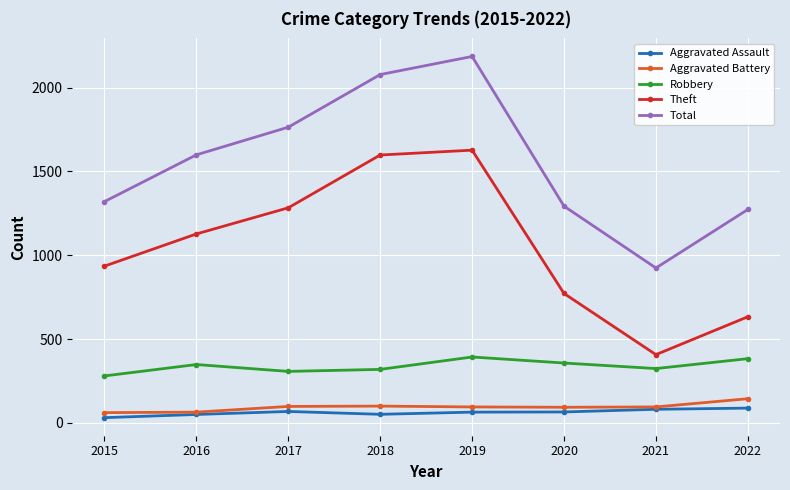

Where is the first local maximum for Robbery?

2016